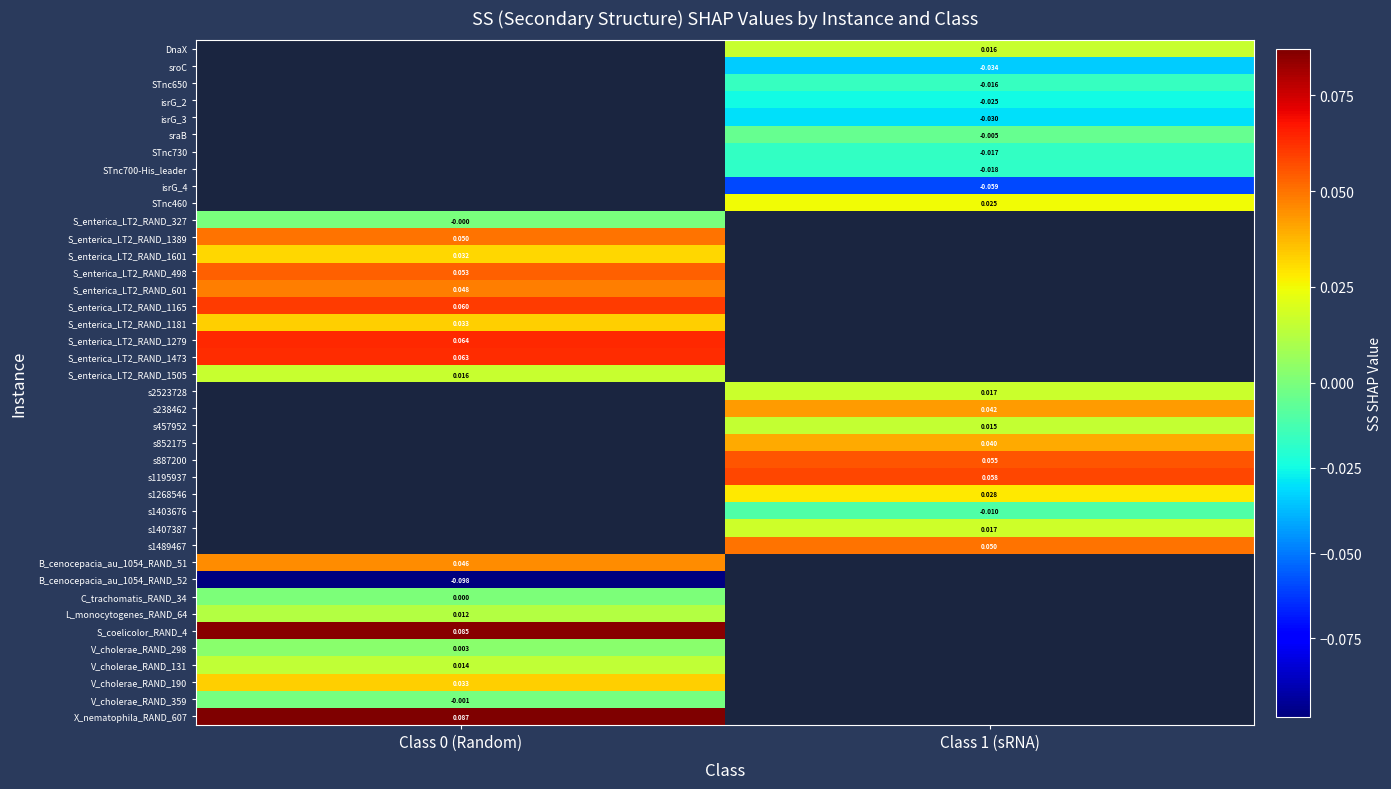

True or false: s1403676 has a value of -0.0 at Class 1 (sRNA).

False